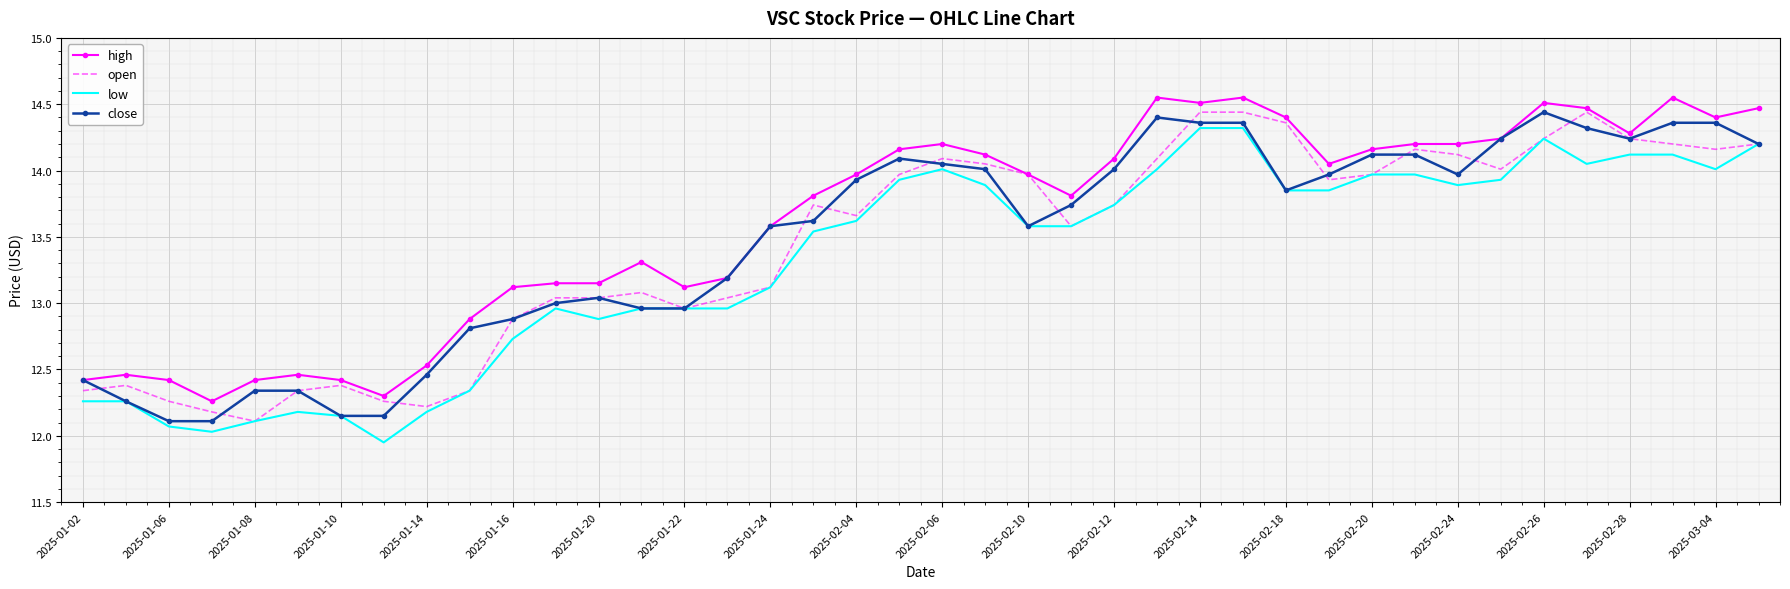

What is the maximum value for low?

14.3